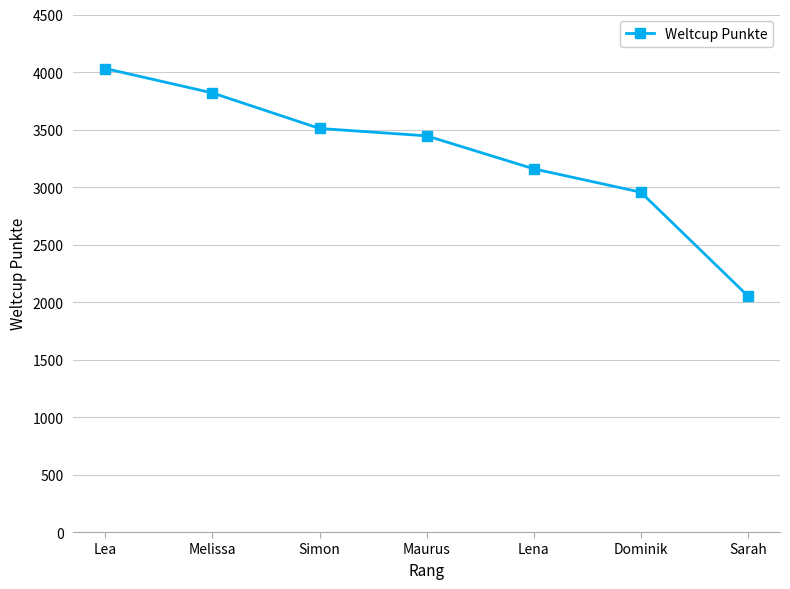

True or false: the data shows 1056 at Melissa.

False